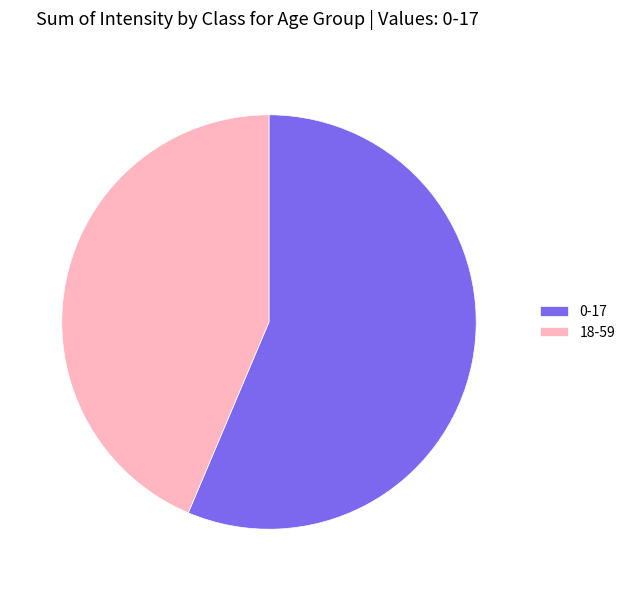

Is the sum of 0-17 and 18-59 greater than half?

Yes